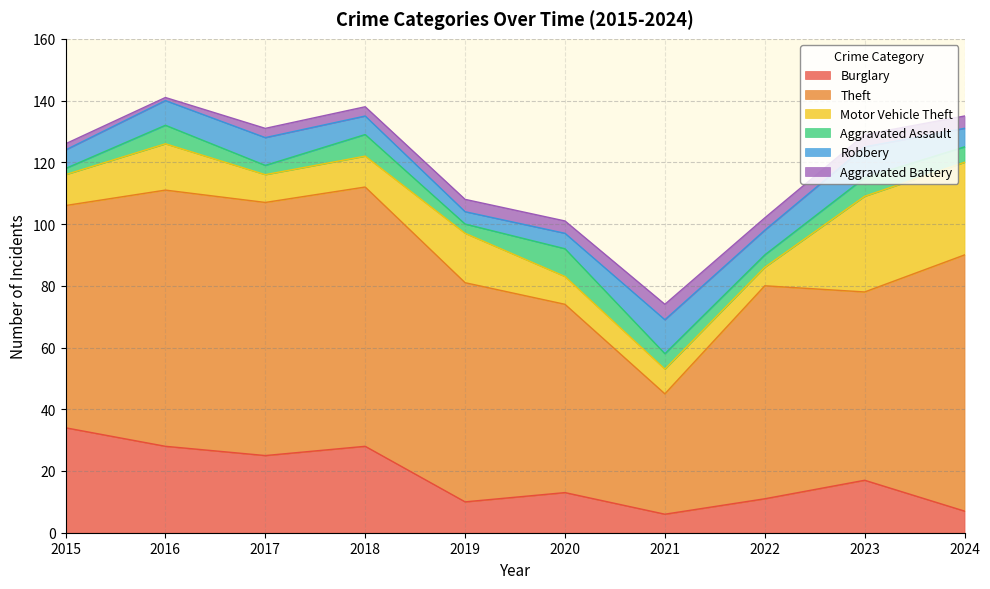

True or false: Theft and Aggravated Assault cross at least once.

False